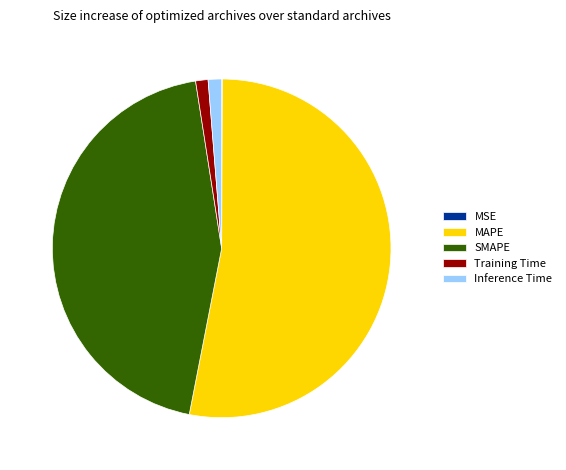

Is it true that Inference Time is 12% of the pie?

False